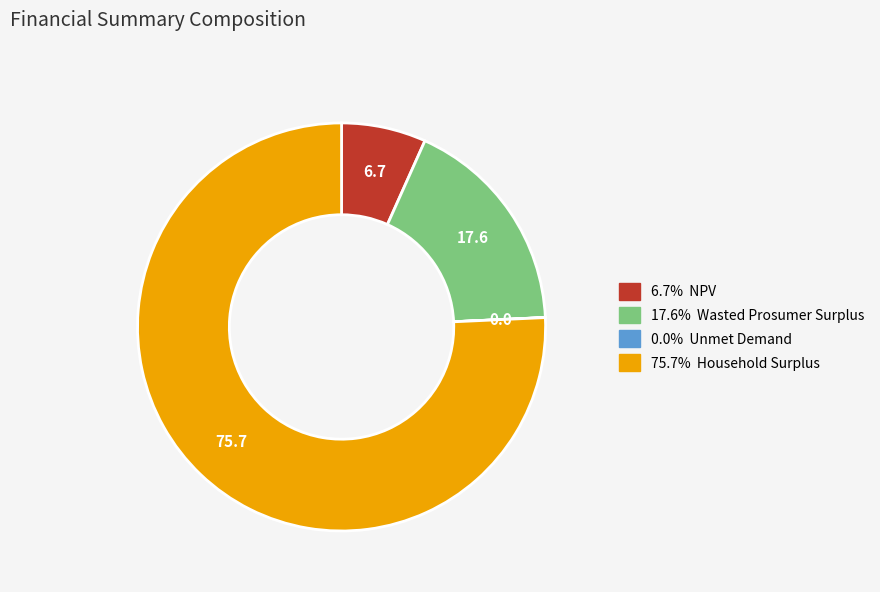

Is there a majority slice in this chart?

Yes